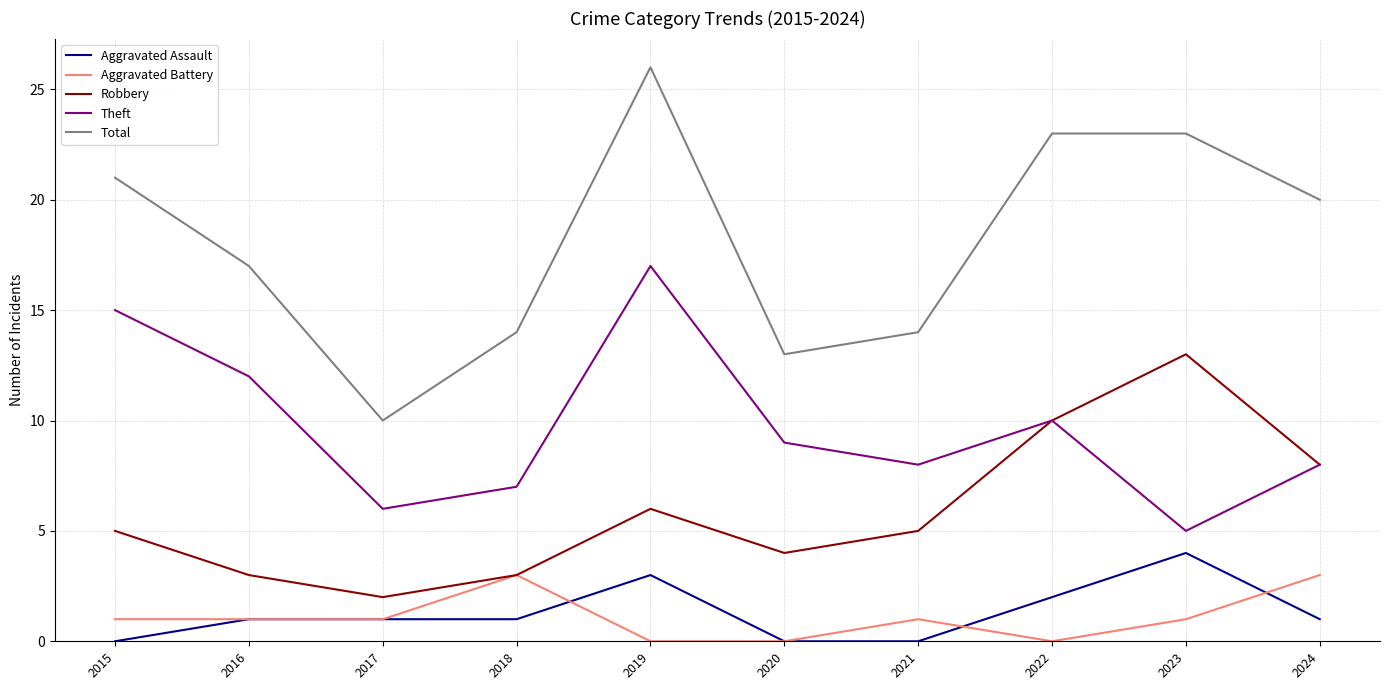

True or false: Total and Aggravated Battery cross at least once.

False